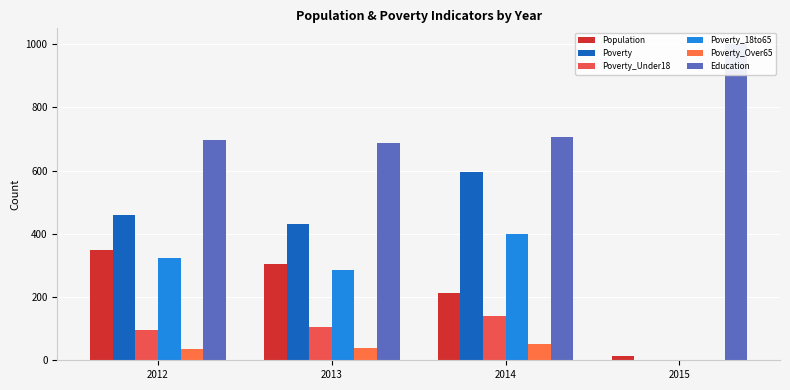

Is it true that Poverty equals 594 at 2014?

True